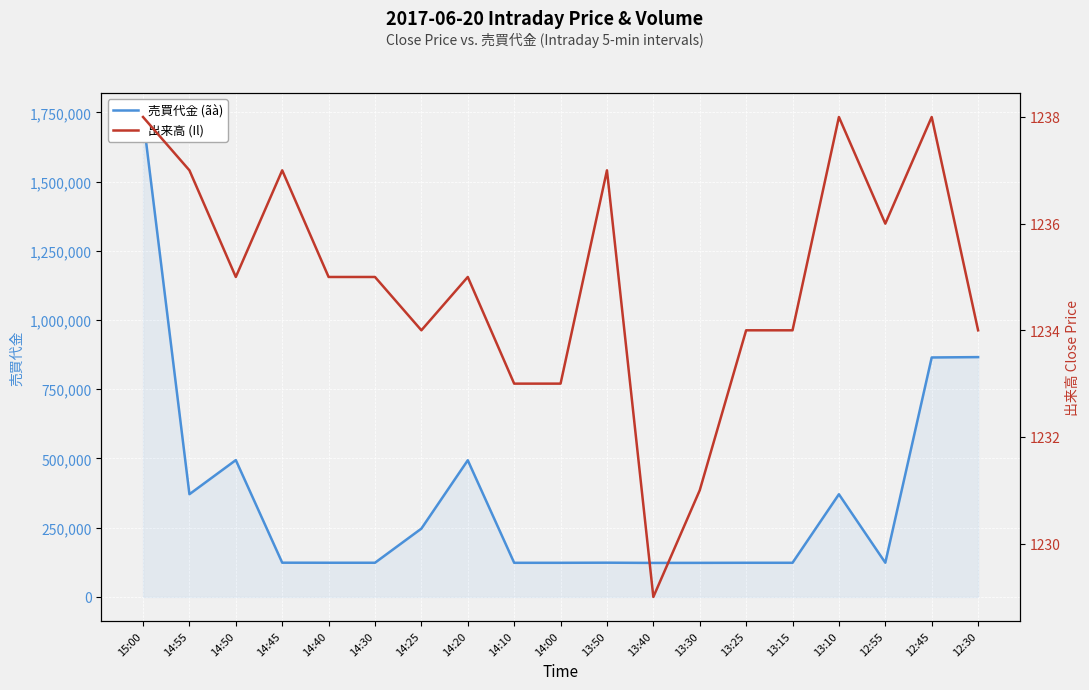

The value of 売買代金 (ãà) at 12:45 is 864800. True or false?

True